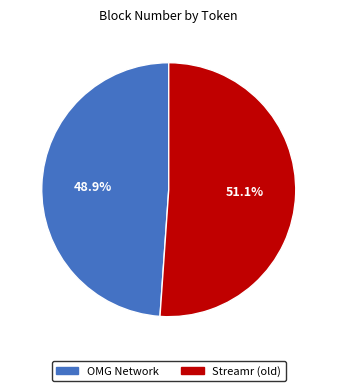

Count the number of slices in the pie.

2